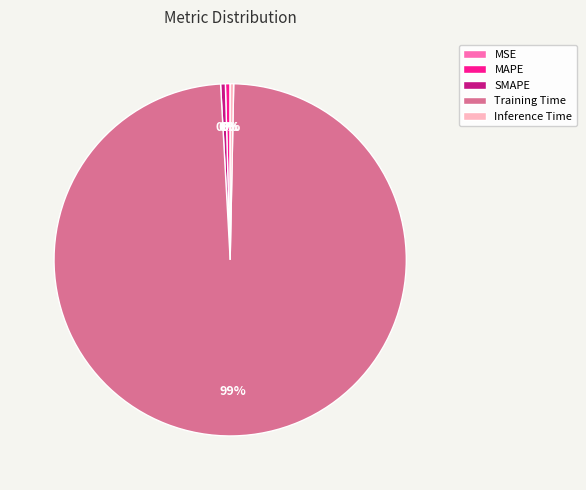

Which category has the biggest portion of the pie?

Training Time